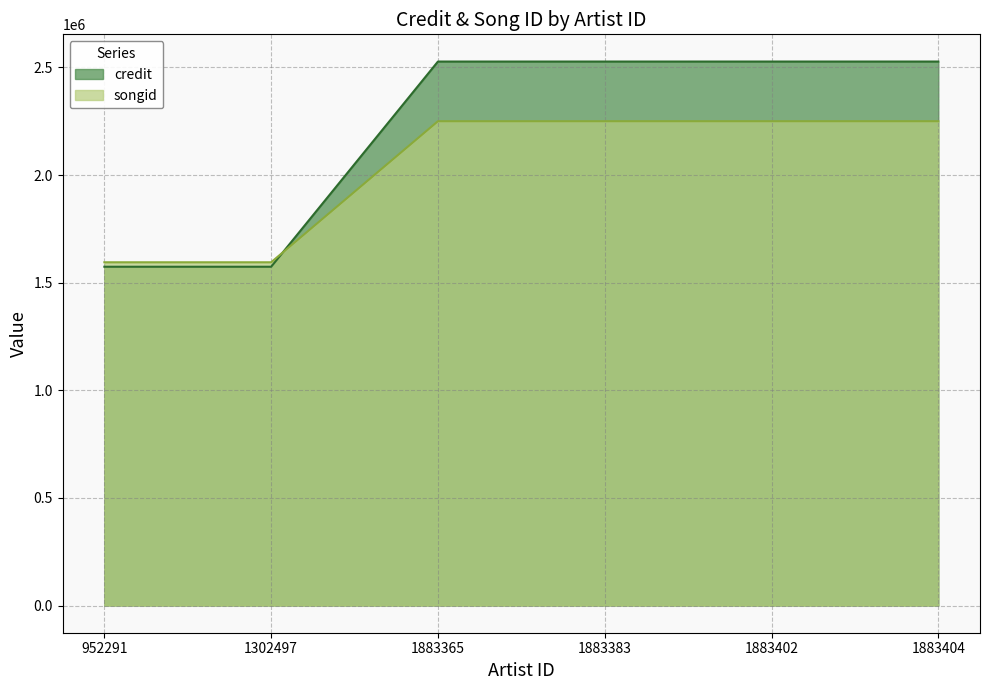

Between 952291 and 1883383, which series saw the biggest shift?

credit